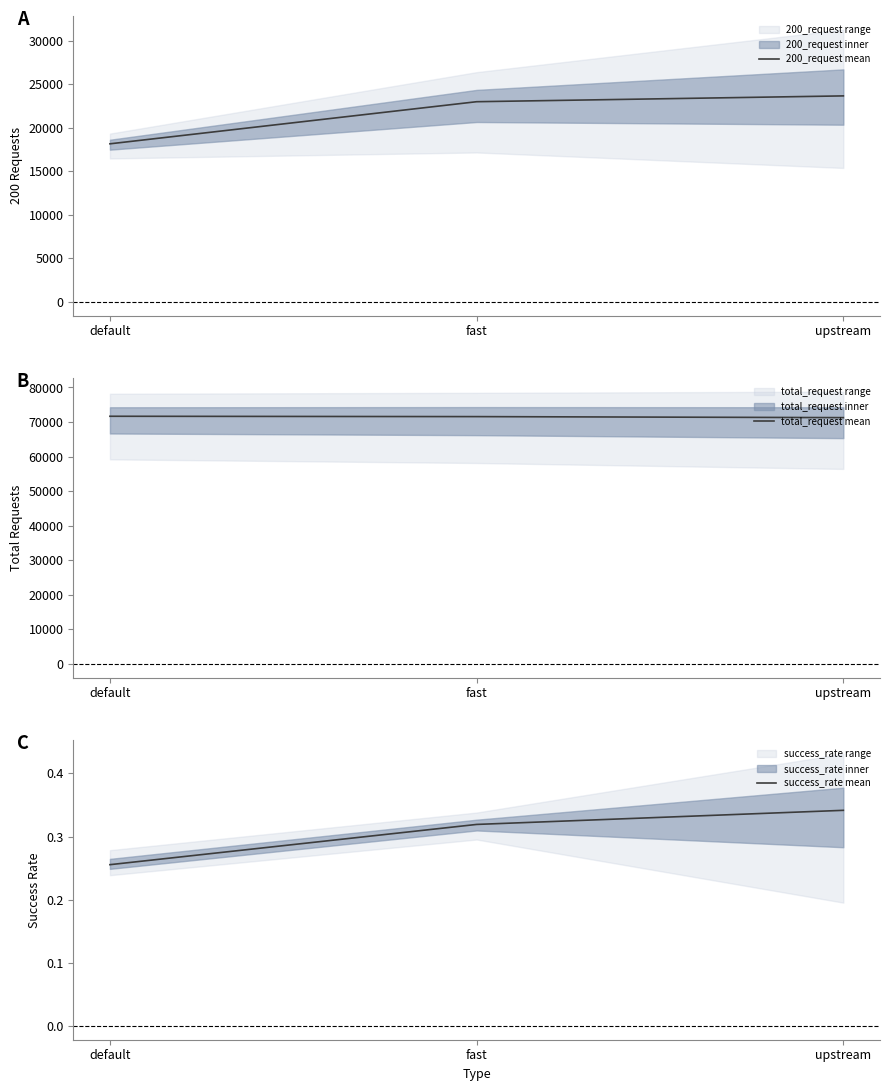

Reading left to right, extract all data points from this chart.

200_request mean: default=18174.0	fast=23011.0	upstream=23679.3
total_request mean: default=71678.0	fast=71576.7	upstream=71284.0
success_rate mean: default=0.3	fast=0.3	upstream=0.3